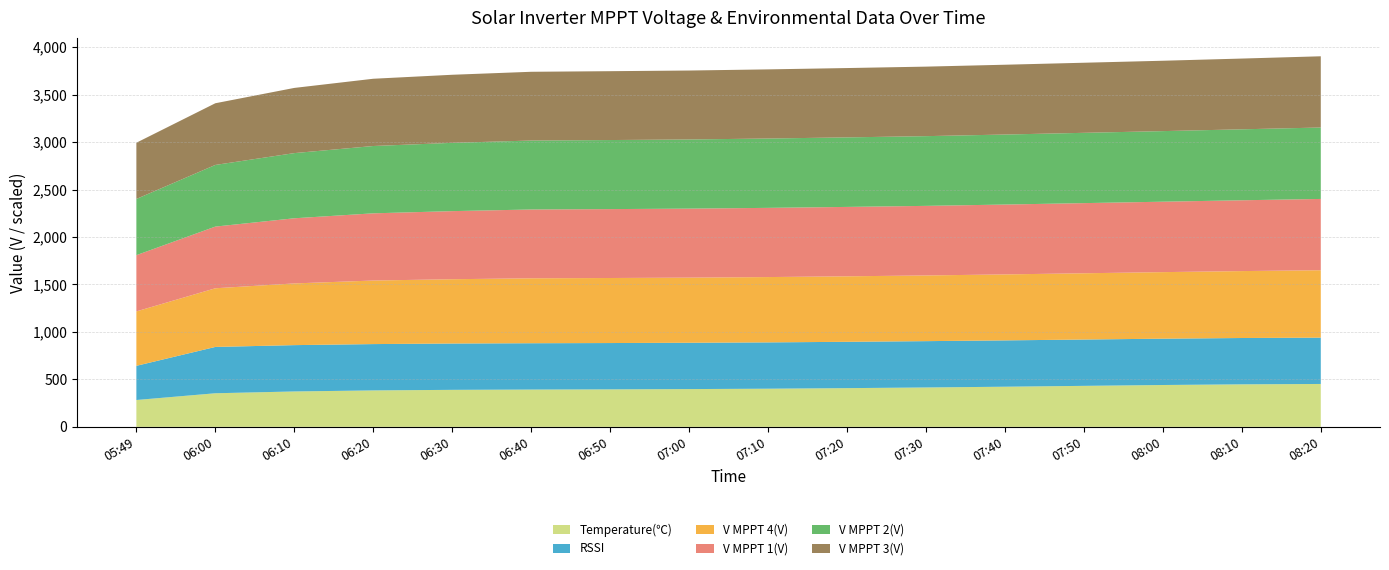

Reading left to right, extract all data points from this chart.

Temperature(℃): 28.3	35.4	37.3	38.4	39.0	39.3	39.5	39.8	40.2	40.8	41.5	42.3	43.2	44.1	44.8	45.2
RSSI: 45.0	61.0	61.0	61.0	61.0	61.0	61.0	61.0	61.0	61.0	61.0	61.0	61.0	61.0	61.0	61.0
V MPPT 4(V): 573.4	617.9	650.0	669.5	677.3	684.1	685.1	686.0	688.0	690.0	692.0	695.0	698.0	701.0	705.0	710.0
V MPPT 1(V): 592.3	649.8	686.3	708.0	717.3	724.8	725.9	727.0	729.0	731.0	733.0	736.0	739.0	742.0	746.0	751.0
V MPPT 2(V): 592.1	649.5	686.5	709.1	719.4	726.4	727.5	728.5	730.5	732.5	734.5	737.5	740.5	743.5	747.5	752.5
V MPPT 3(V): 592.2	649.8	686.7	708.5	717.1	724.2	725.3	726.3	728.3	730.3	732.3	735.3	738.3	741.3	745.3	750.3